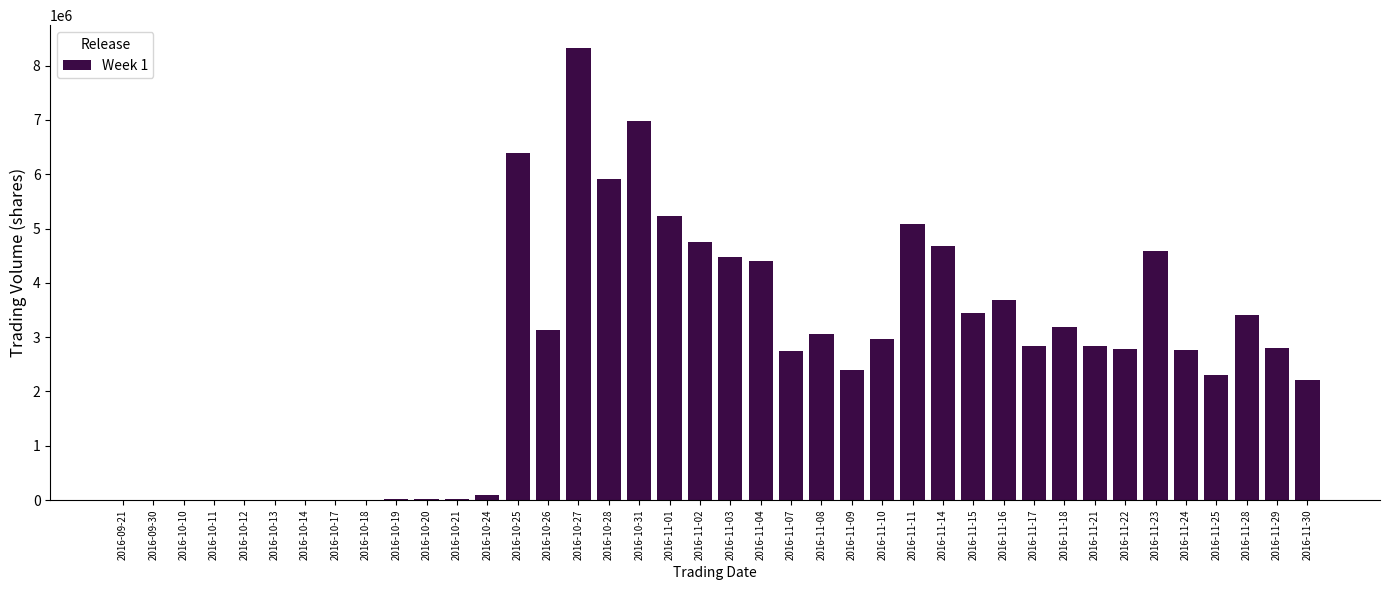

Where is the data nearest to the value 4164161?

2016-11-04